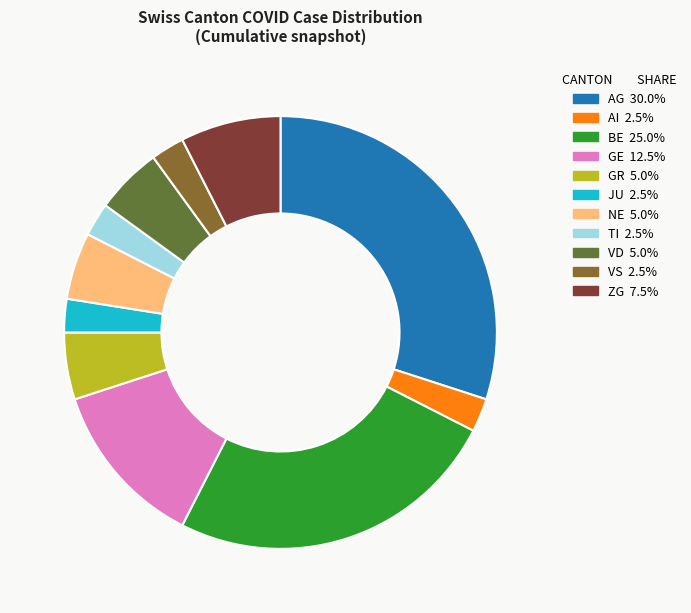

Does any single category account for the majority?

No